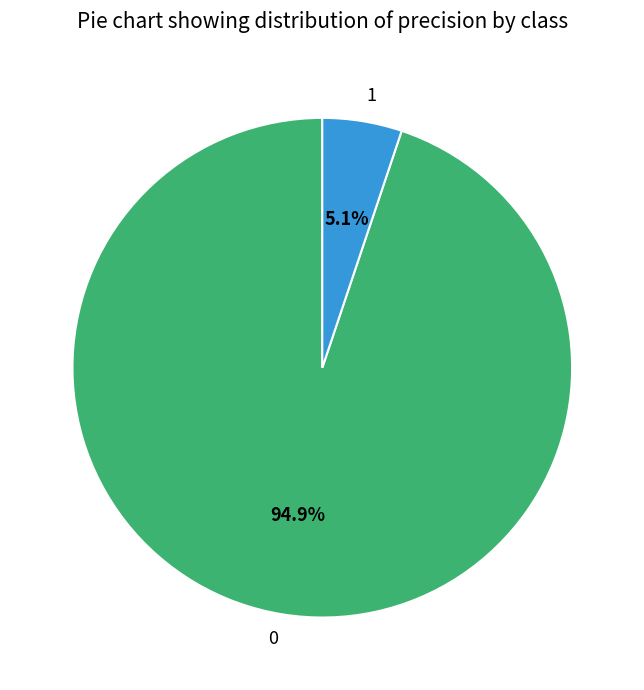

Does 1 represent more than half of the total?

No